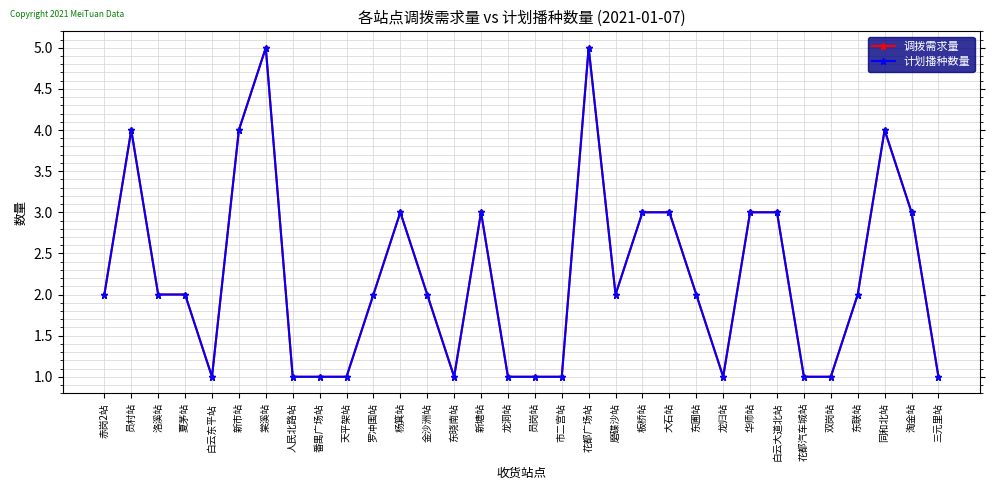

What is the label of the 3rd point from the left?

洛溪站